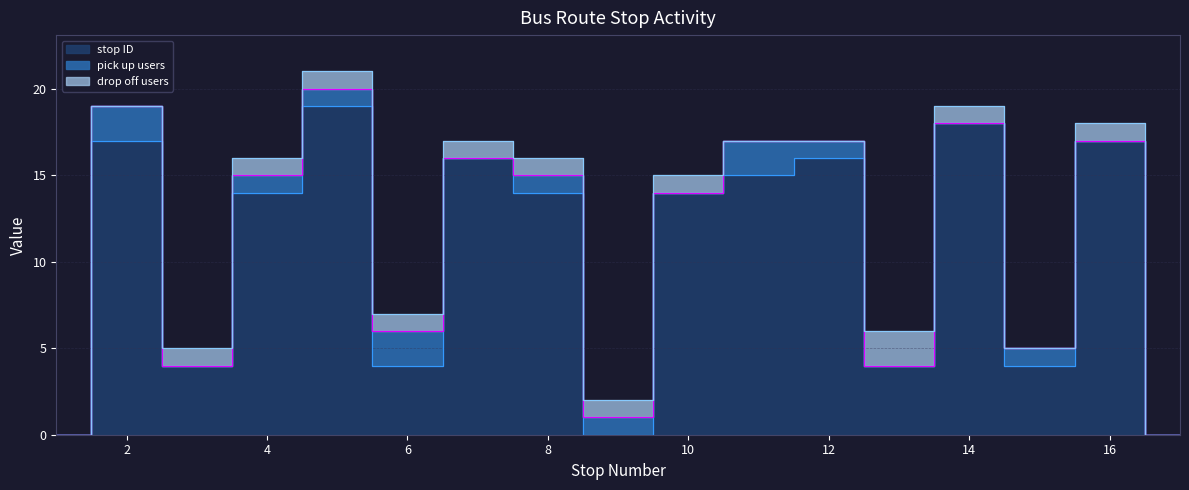

Reading left to right, list all the values displayed in this chart.

stop ID: 0	17	4	14	19	4	16	14	0	14	15	16	4	18	4	17	0
pick up users: 0	2	0	1	1	2	0	1	1	0	2	1	0	0	1	0	0
drop off users: 0	0	1	1	1	1	1	1	1	1	0	0	2	1	0	1	0